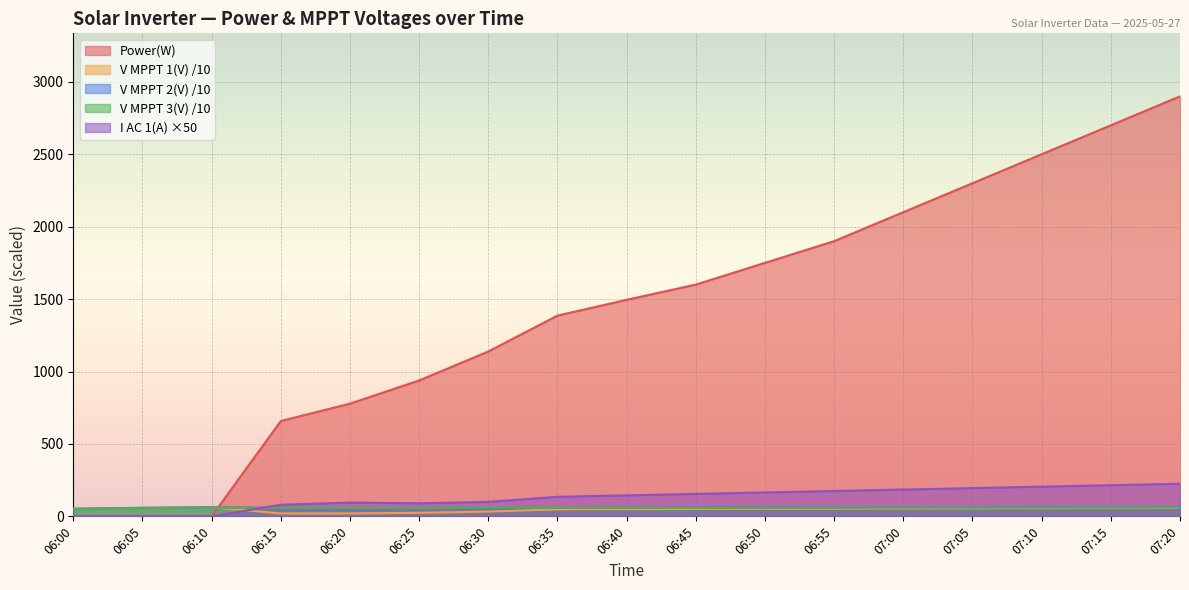

Rank the categories by Power(W) value from highest to lowest.

07:20, 07:15, 07:10, 07:05, 07:00, 06:55, 06:50, 06:45, 06:40, 06:35, 06:30, 06:25, 06:20, 06:15, 06:00, 06:05, 06:10